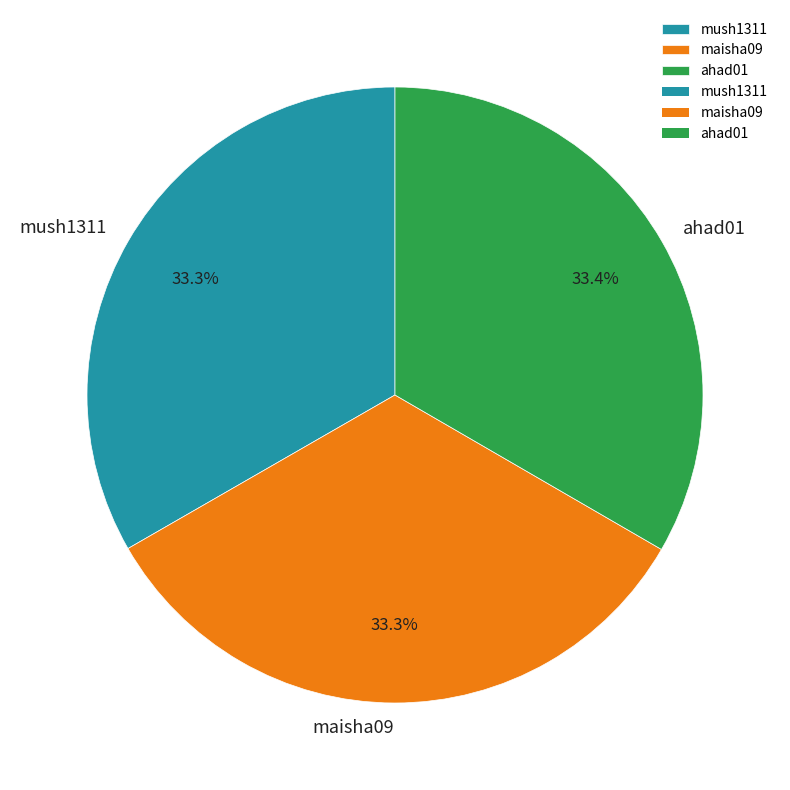

Is there any slice that represents more than half of the pie?

No